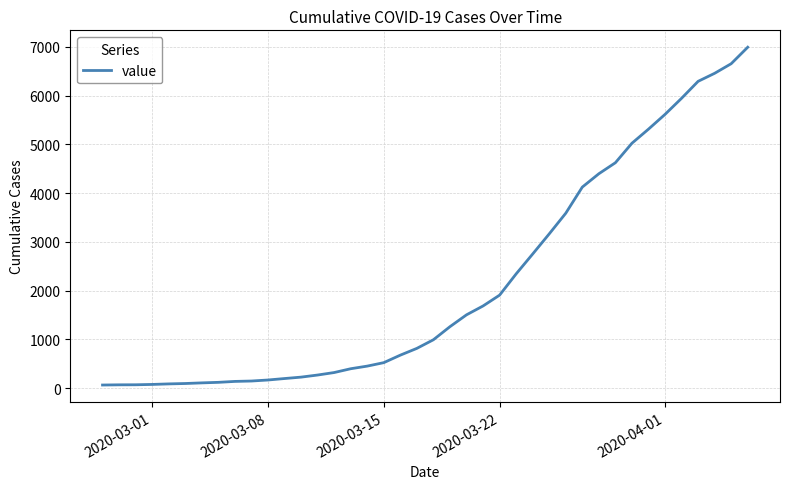

What is the greatest value displayed?

6995